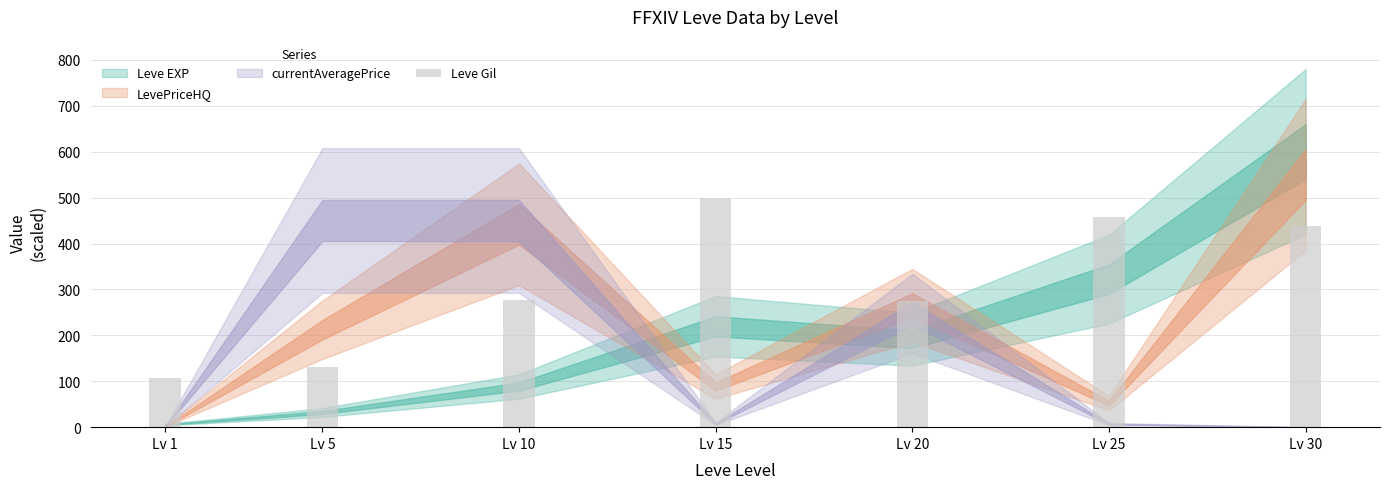

What is the greatest value displayed?

500.0